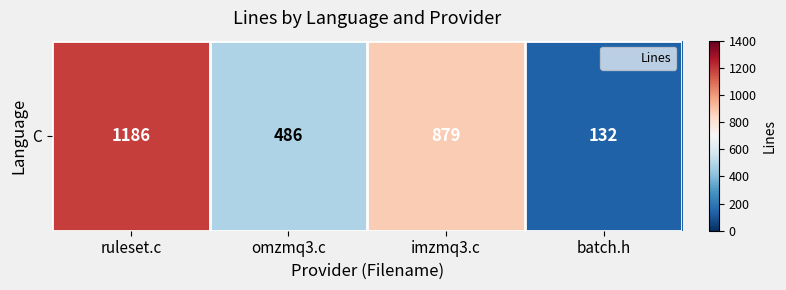

Read the value at ruleset.c, to the nearest 100.

1200